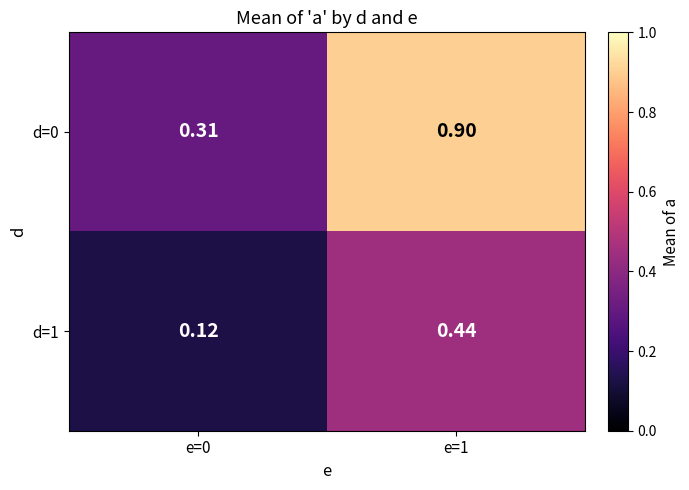

Is the value of d=1 at e=1 greater than the value of d=0 at e=1?

No